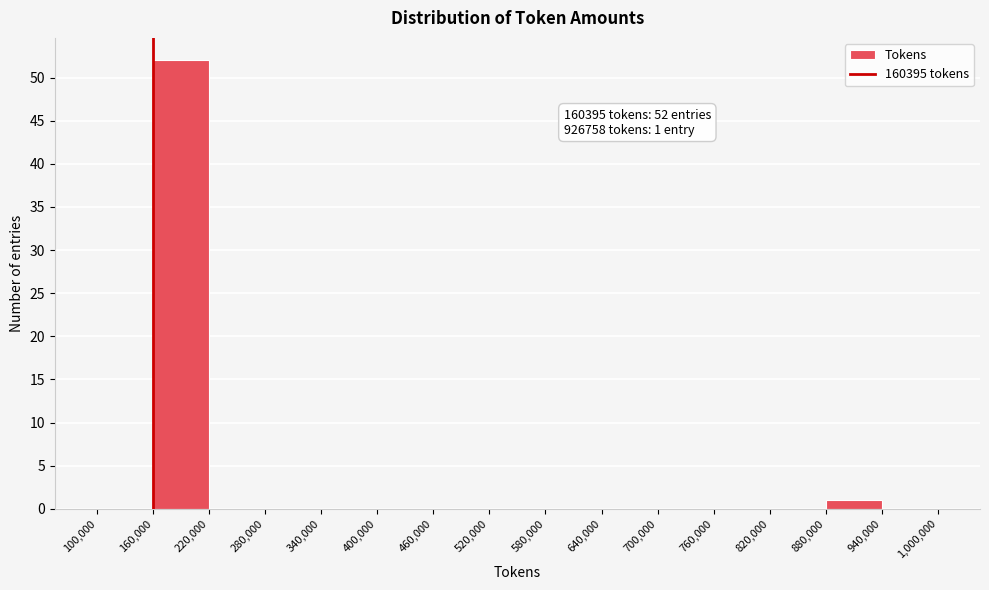

Over which range of the x-axis is the bar tallest?

160,000 to 220,000